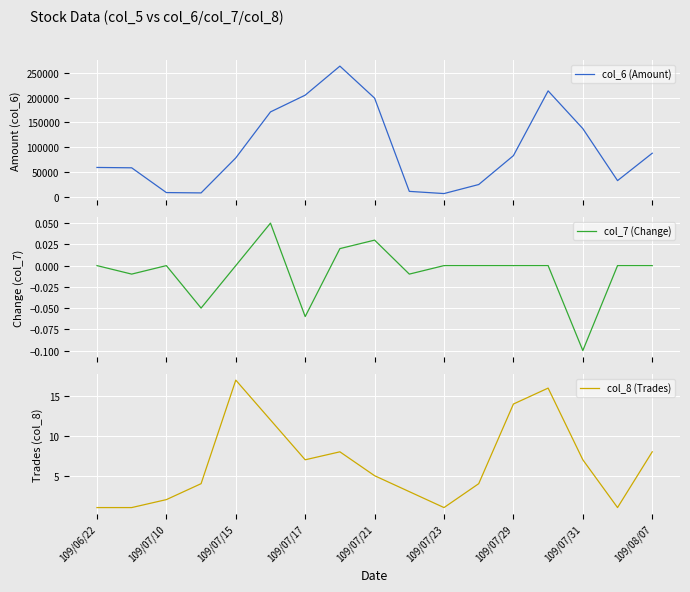

Which series has the widest spread of values?

col_6 (Amount)